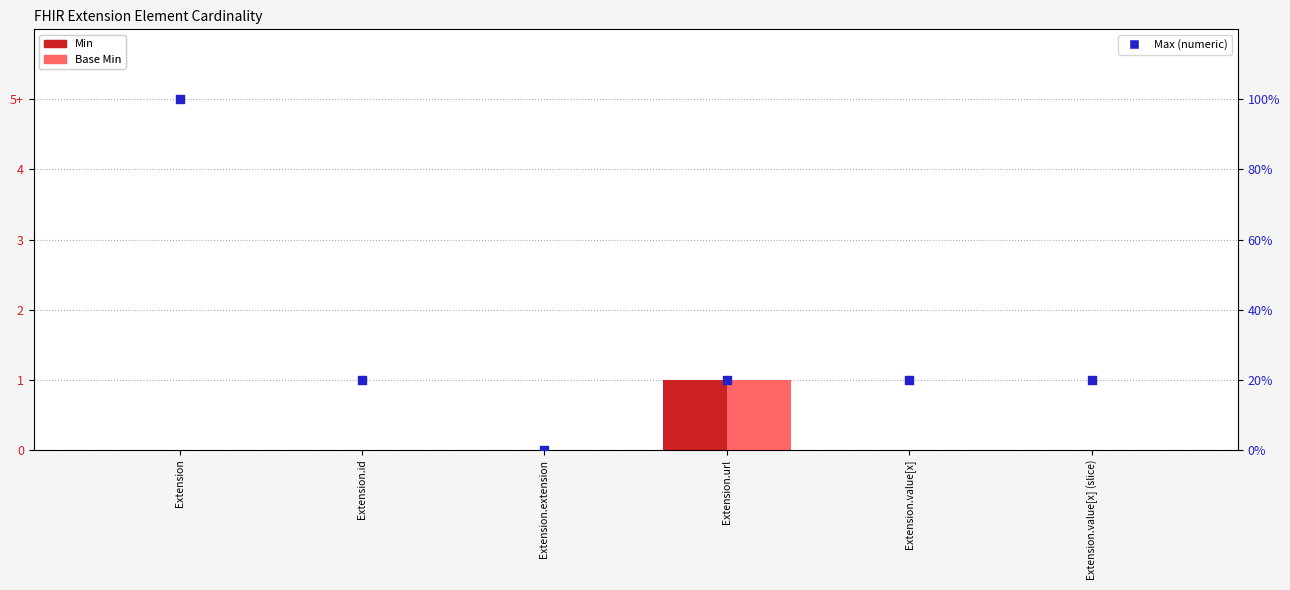

Which series reaches the minimum Y coordinate?

Min